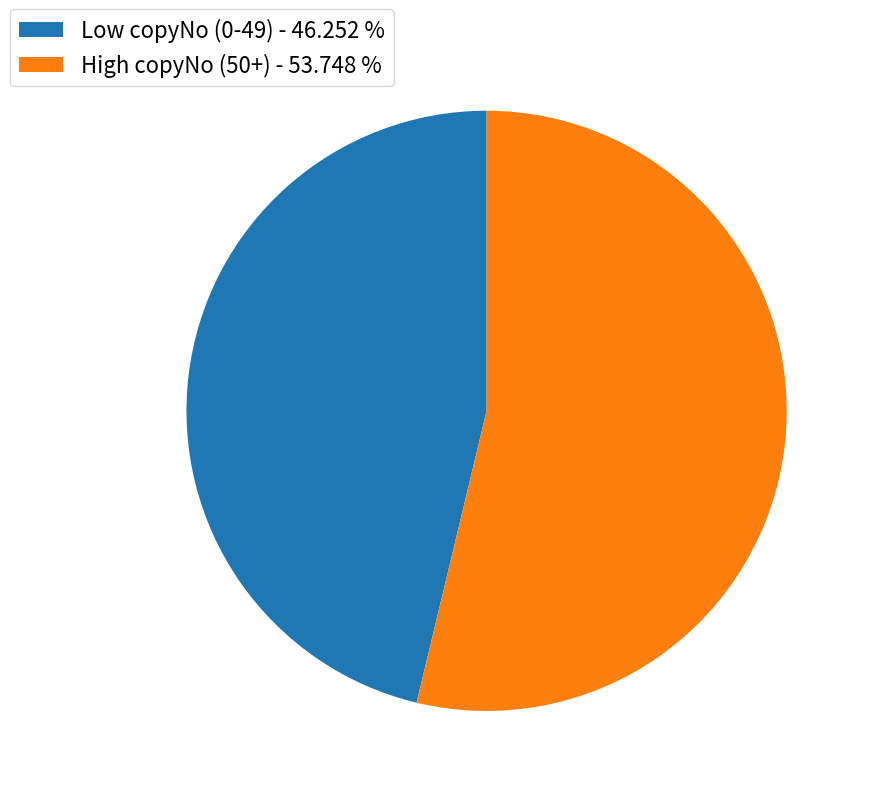

What is the majority slice?

High copyNo (50+) - 53.748 %